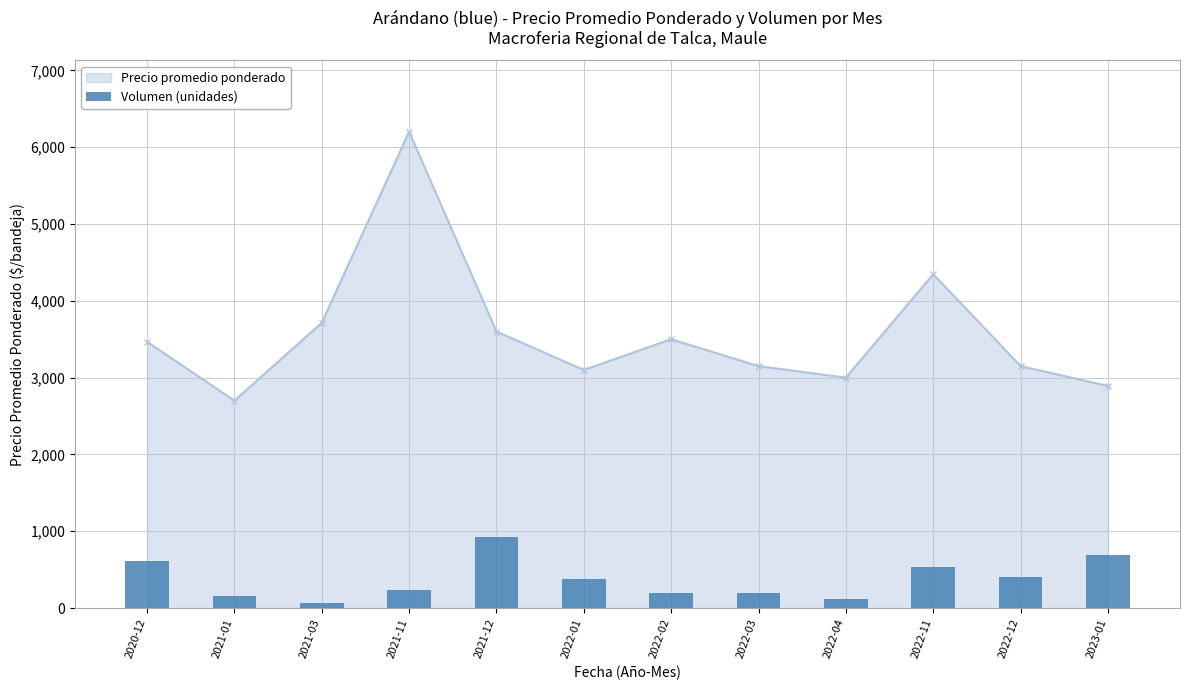

At which label does the data first exceed 374?

2020-12